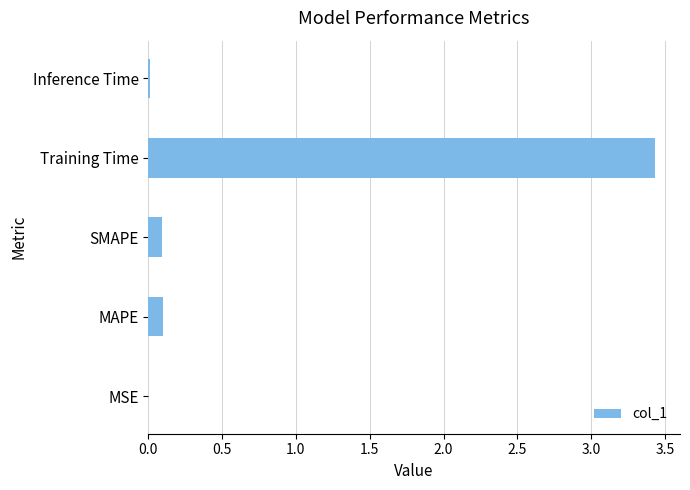

What is the sum of all values?

3.6